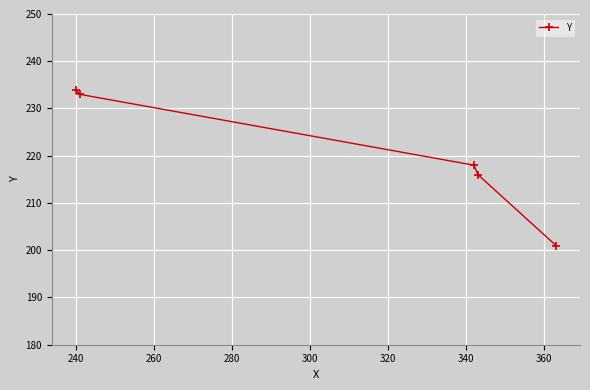

What is the smallest value displayed?

201